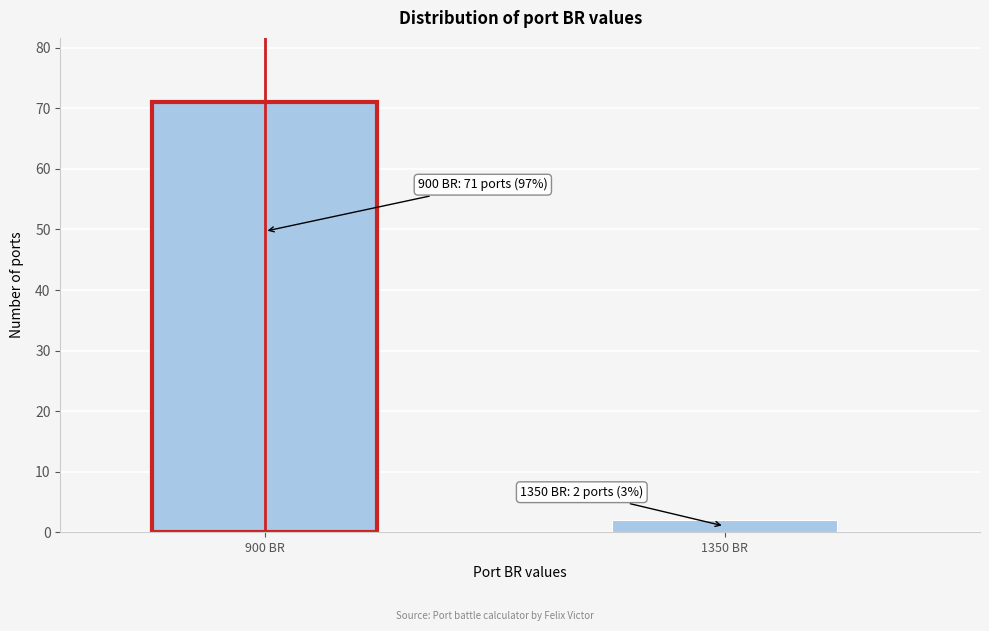

Reading left to right, extract all data points from this chart.

71	2